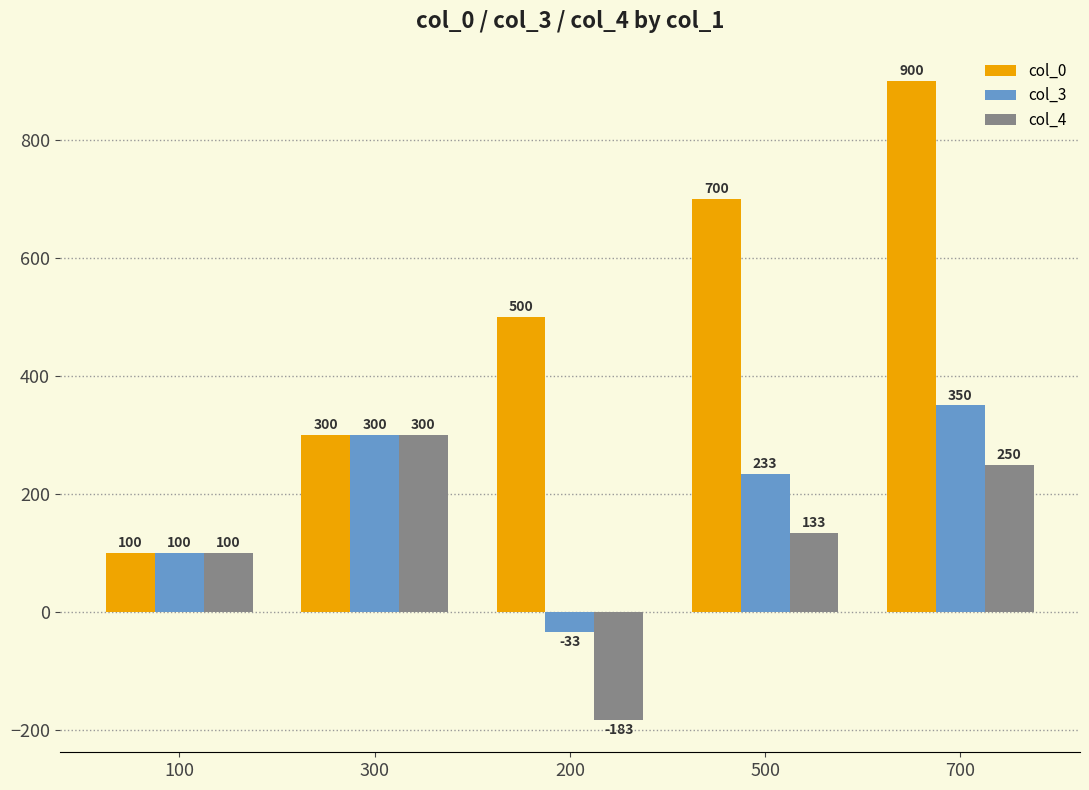

What is the average value of the col_3 series?

190.0